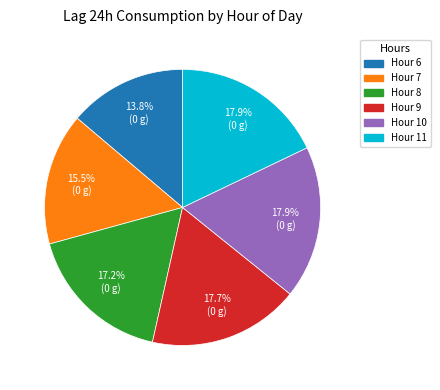

Which category has the smallest portion of the pie?

Hour 6